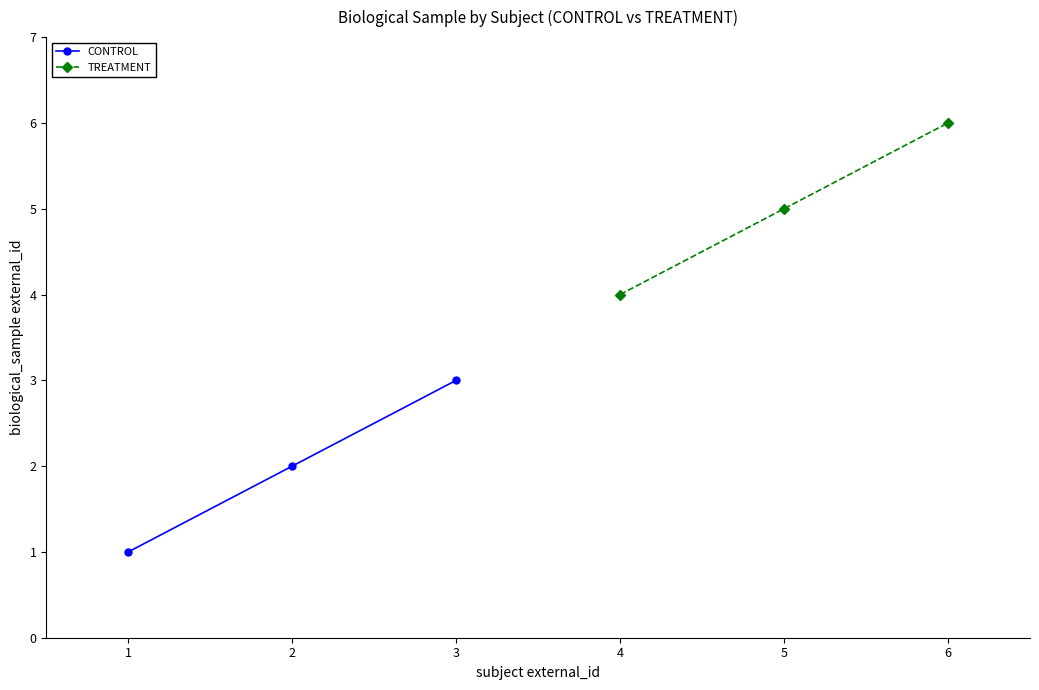

Rank the categories by TREATMENT value from highest to lowest.

6, 5, 4